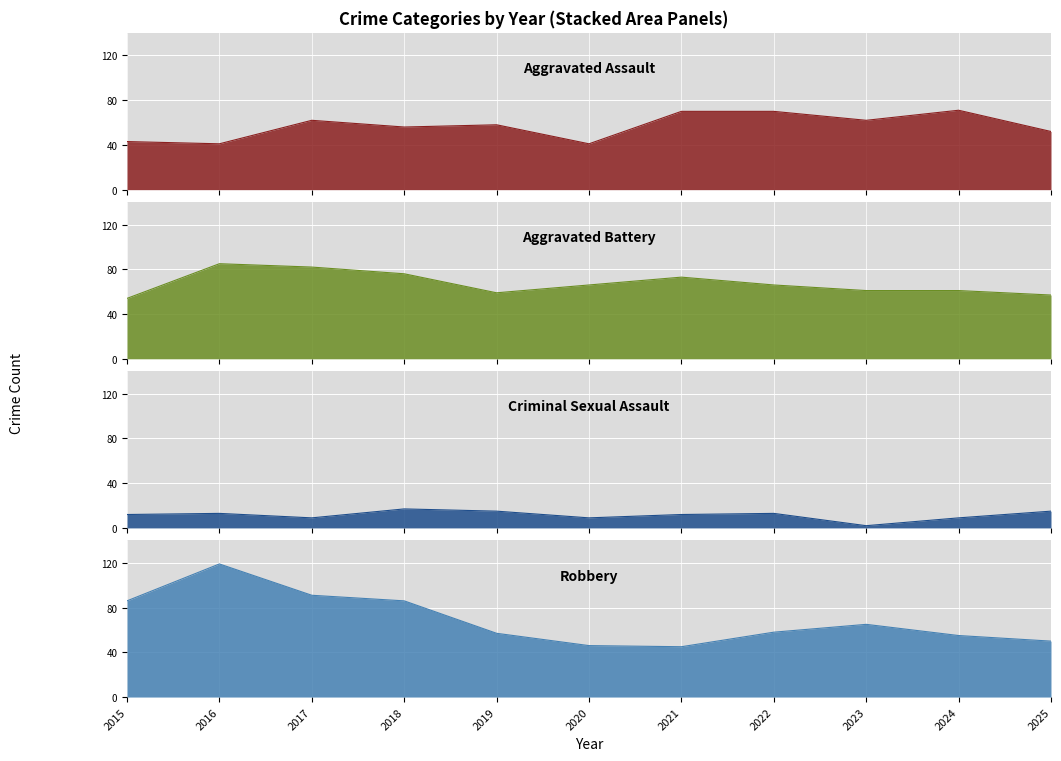

Rank the series at 2025 from lowest to highest value.

Criminal Sexual Assault, Robbery, Aggravated Assault, Aggravated Battery